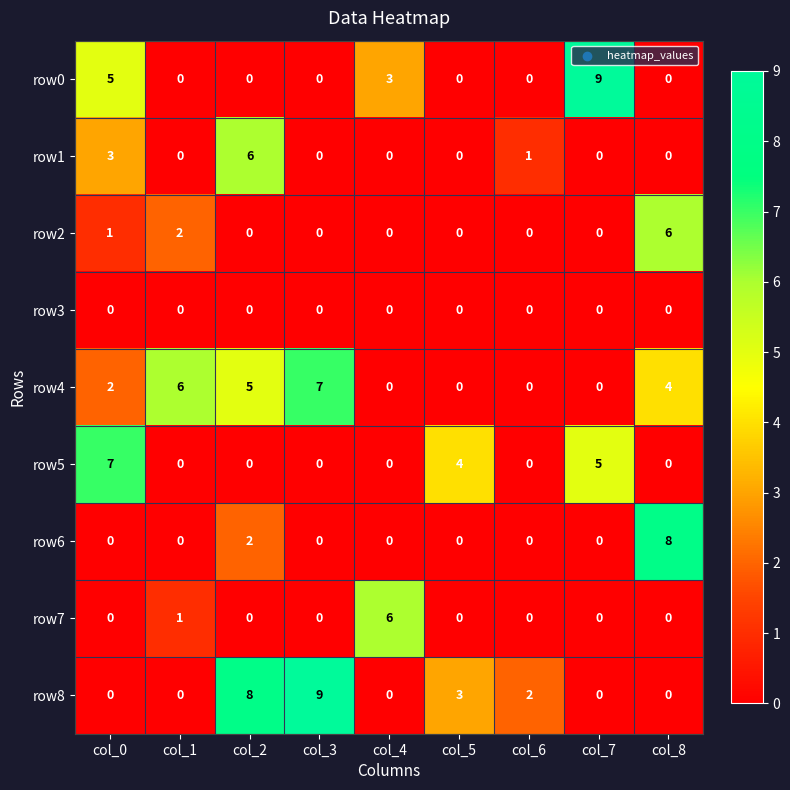

What is the total value across all series at col_8?

18